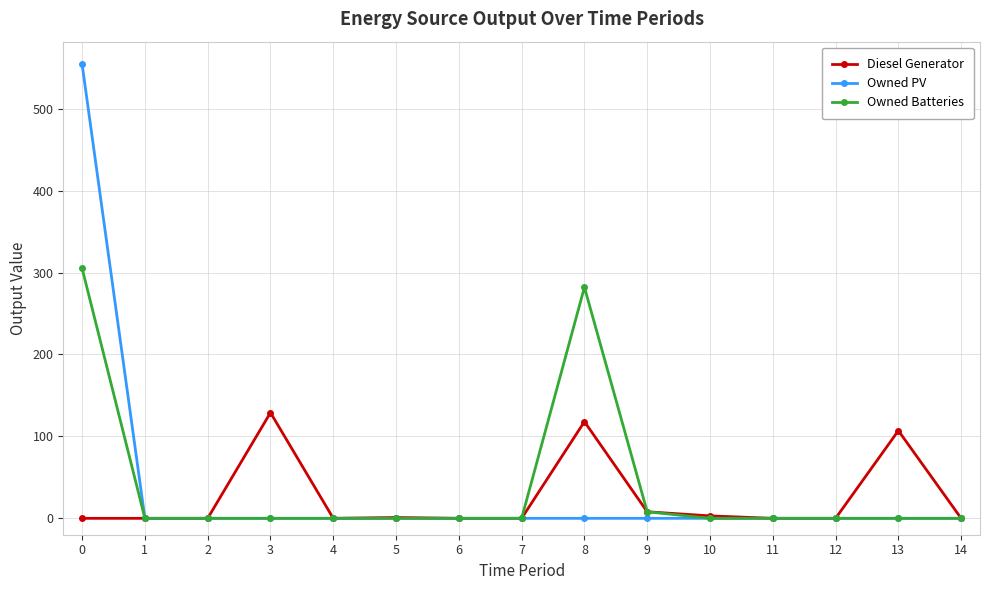

What is the highest value of the Diesel Generator series?

129